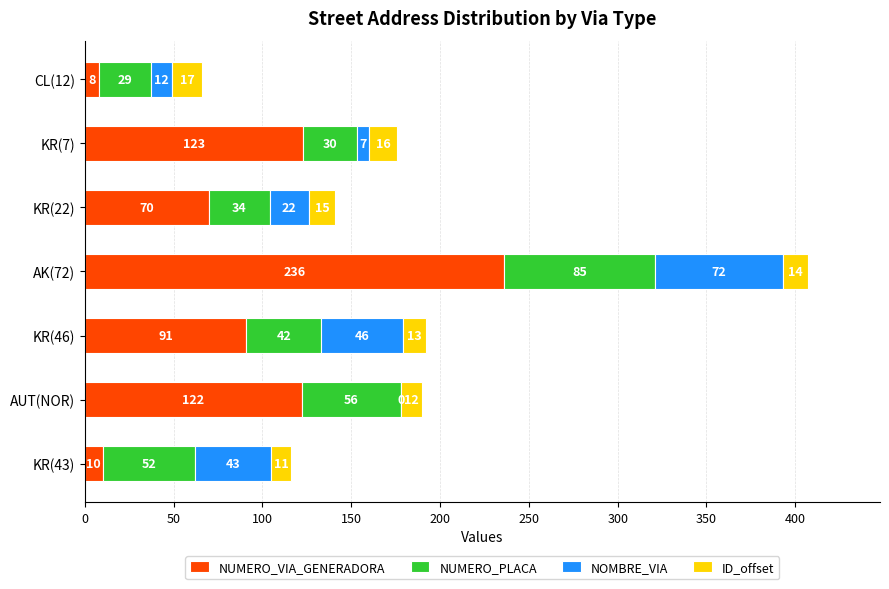

What is the total value across all series at AK(72)?

407